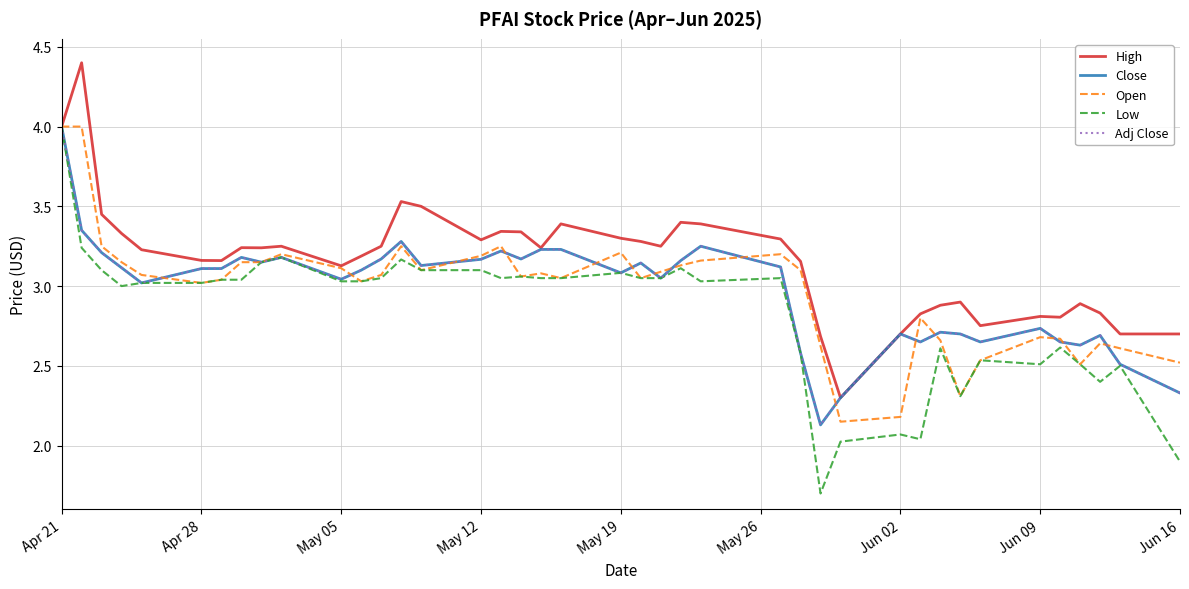

What is the maximum value for Open?

4.0